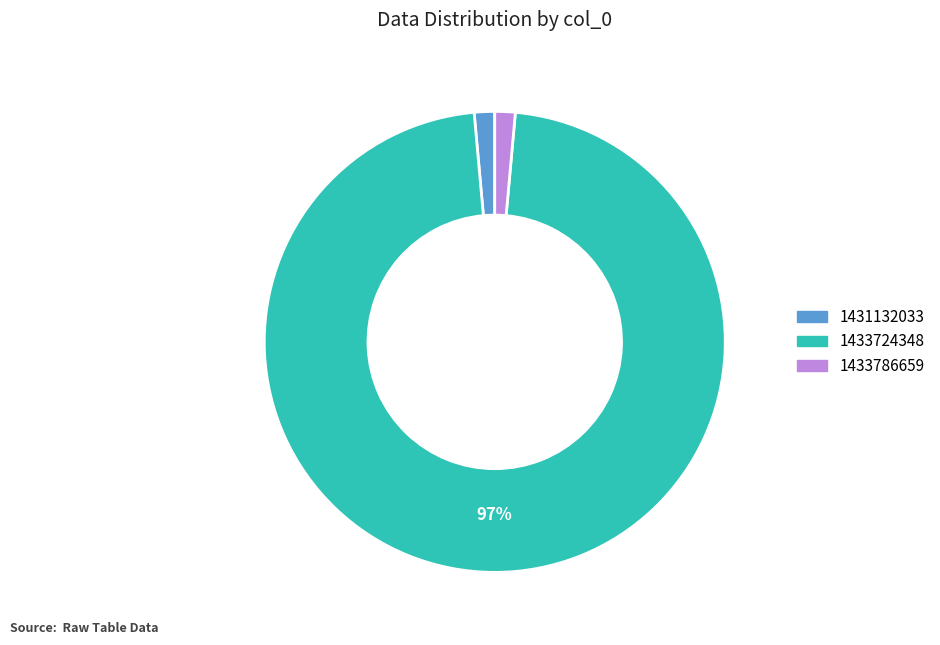

Is there any slice that represents more than half of the pie?

Yes